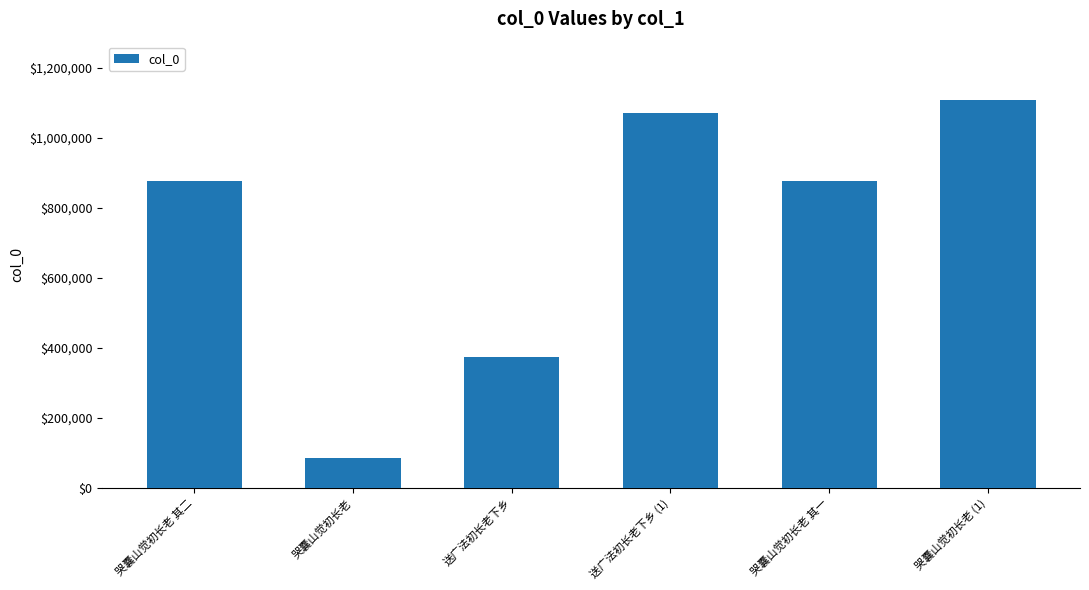

What is the ratio of the value at 哭囊山觉初长老 其一 to the value at 哭囊山觉初长老 其二?

1.0